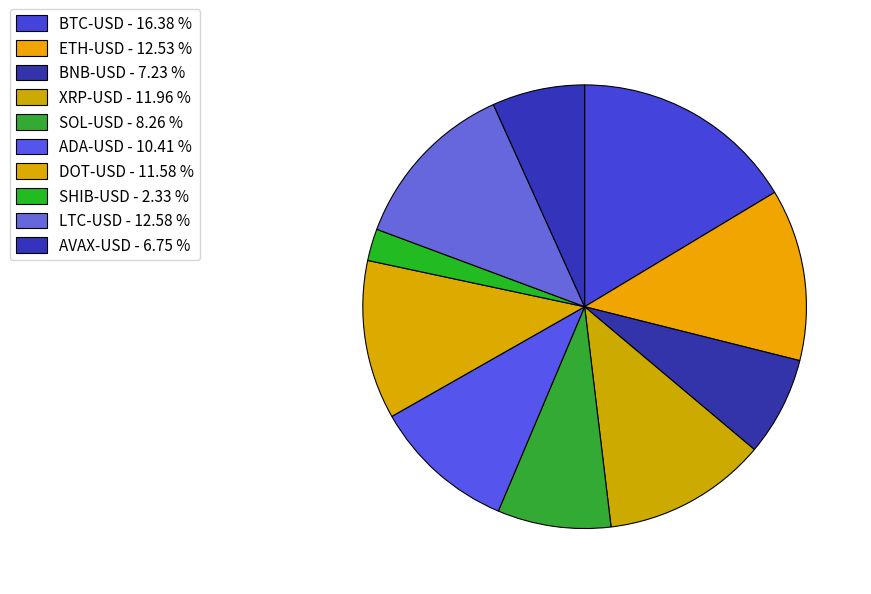

Does LTC-USD represent more than half of the total?

No